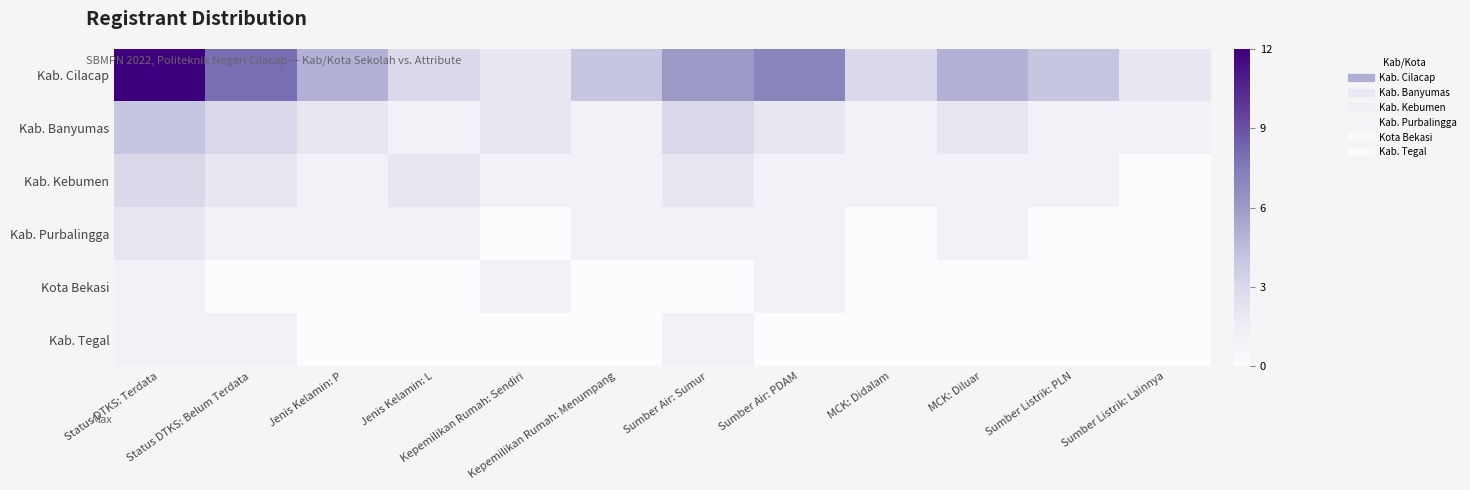

Reading left to right, what are all the values shown in this chart?

Kab. Cilacap: Status DTKS: Terdata=12	Status DTKS: Belum Terdata=8	Jenis Kelamin: P=5	Jenis Kelamin: L=3	Kepemilikan Rumah: Sendiri=2	Kepemilikan Rumah: Menumpang=4	Sumber Air: Sumur=6	Sumber Air: PDAM=7	MCK: Didalam=3	MCK: Diluar=5	Sumber Listrik: PLN=4	Sumber Listrik: Lainnya=2
Kab. Banyumas: Status DTKS: Terdata=4	Status DTKS: Belum Terdata=3	Jenis Kelamin: P=2	Jenis Kelamin: L=1	Kepemilikan Rumah: Sendiri=2	Kepemilikan Rumah: Menumpang=1	Sumber Air: Sumur=3	Sumber Air: PDAM=2	MCK: Didalam=1	MCK: Diluar=2	Sumber Listrik: PLN=1	Sumber Listrik: Lainnya=1
Kab. Kebumen: Status DTKS: Terdata=3	Status DTKS: Belum Terdata=2	Jenis Kelamin: P=1	Jenis Kelamin: L=2	Kepemilikan Rumah: Sendiri=1	Kepemilikan Rumah: Menumpang=1	Sumber Air: Sumur=2	Sumber Air: PDAM=1	MCK: Didalam=1	MCK: Diluar=1	Sumber Listrik: PLN=1	Sumber Listrik: Lainnya=0
Kab. Purbalingga: Status DTKS: Terdata=2	Status DTKS: Belum Terdata=1	Jenis Kelamin: P=1	Jenis Kelamin: L=1	Kepemilikan Rumah: Sendiri=0	Kepemilikan Rumah: Menumpang=1	Sumber Air: Sumur=1	Sumber Air: PDAM=1	MCK: Didalam=0	MCK: Diluar=1	Sumber Listrik: PLN=0	Sumber Listrik: Lainnya=0
Kota Bekasi: Status DTKS: Terdata=1	Status DTKS: Belum Terdata=0	Jenis Kelamin: P=0	Jenis Kelamin: L=0	Kepemilikan Rumah: Sendiri=1	Kepemilikan Rumah: Menumpang=0	Sumber Air: Sumur=0	Sumber Air: PDAM=1	MCK: Didalam=0	MCK: Diluar=0	Sumber Listrik: PLN=0	Sumber Listrik: Lainnya=0
Kab. Tegal: Status DTKS: Terdata=1	Status DTKS: Belum Terdata=1	Jenis Kelamin: P=0	Jenis Kelamin: L=0	Kepemilikan Rumah: Sendiri=0	Kepemilikan Rumah: Menumpang=0	Sumber Air: Sumur=1	Sumber Air: PDAM=0	MCK: Didalam=0	MCK: Diluar=0	Sumber Listrik: PLN=0	Sumber Listrik: Lainnya=0